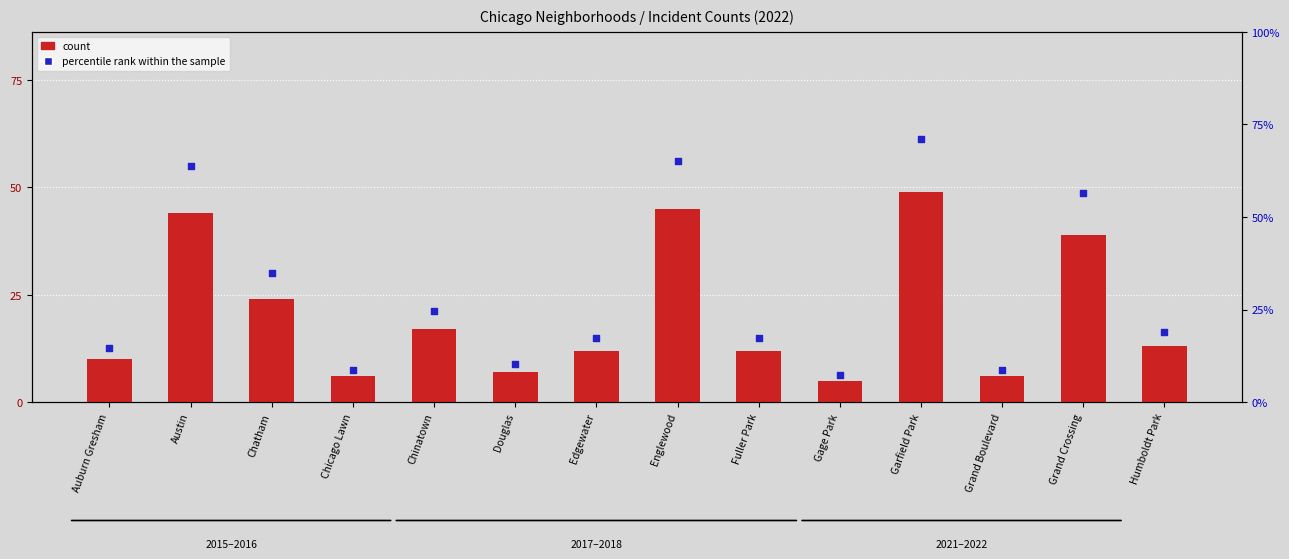

What is the total value across all series at Chicago Lawn?

14.7